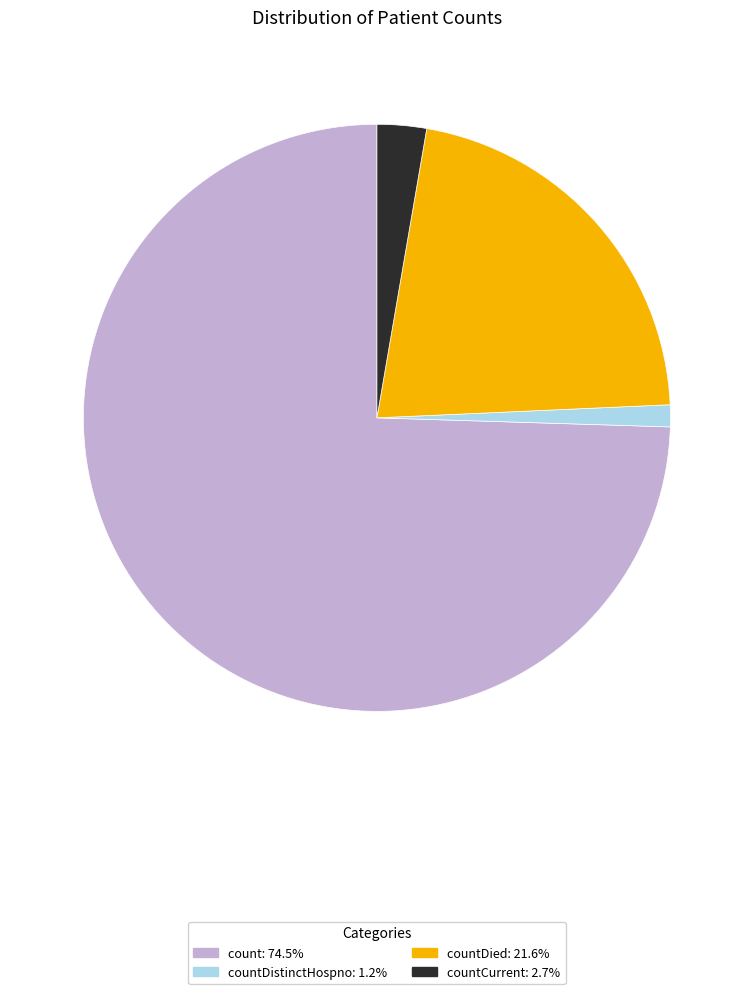

Is there a majority slice in this chart?

Yes